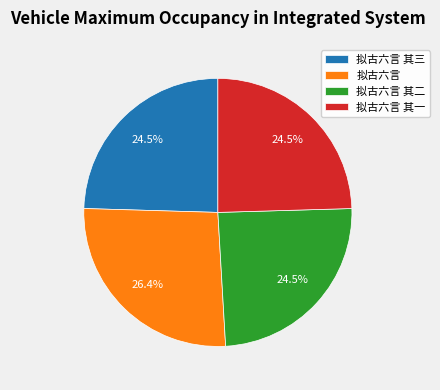

To the nearest percent, what is the difference between the largest and smallest slice percentages?

2%